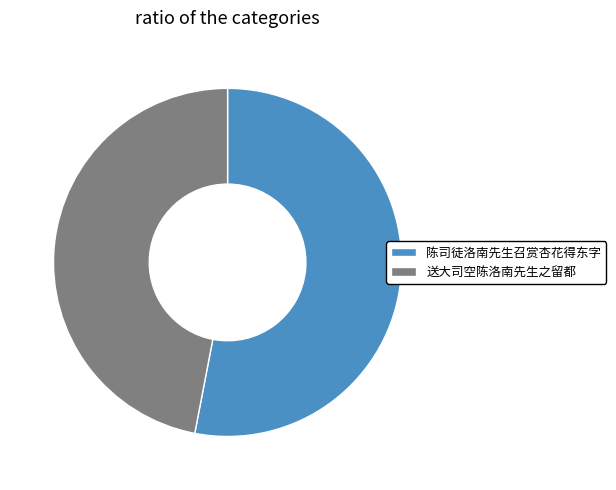

What is the largest slice in the pie chart?

陈司徒洛南先生召赏杏花得东字